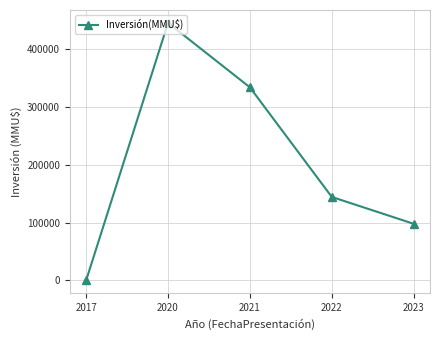

Reading left to right, extract all data points from this chart.

74	444920	333550	144200	97800